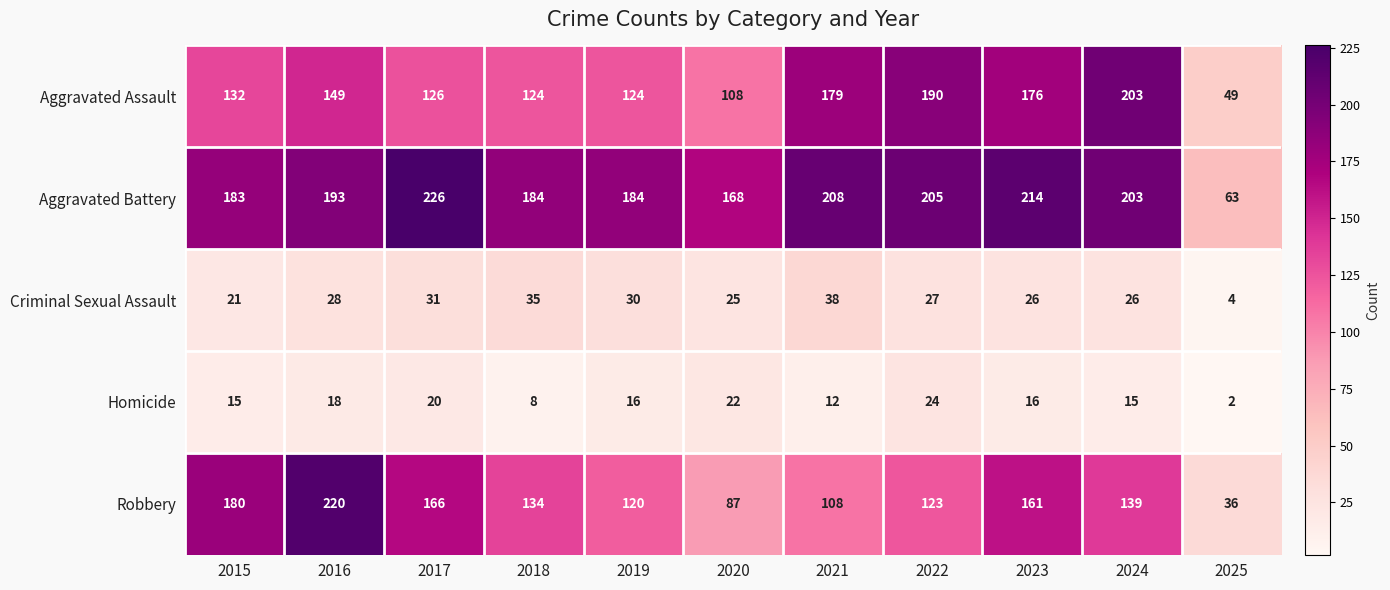

What is the difference between the highest and lowest values at 2020?

146